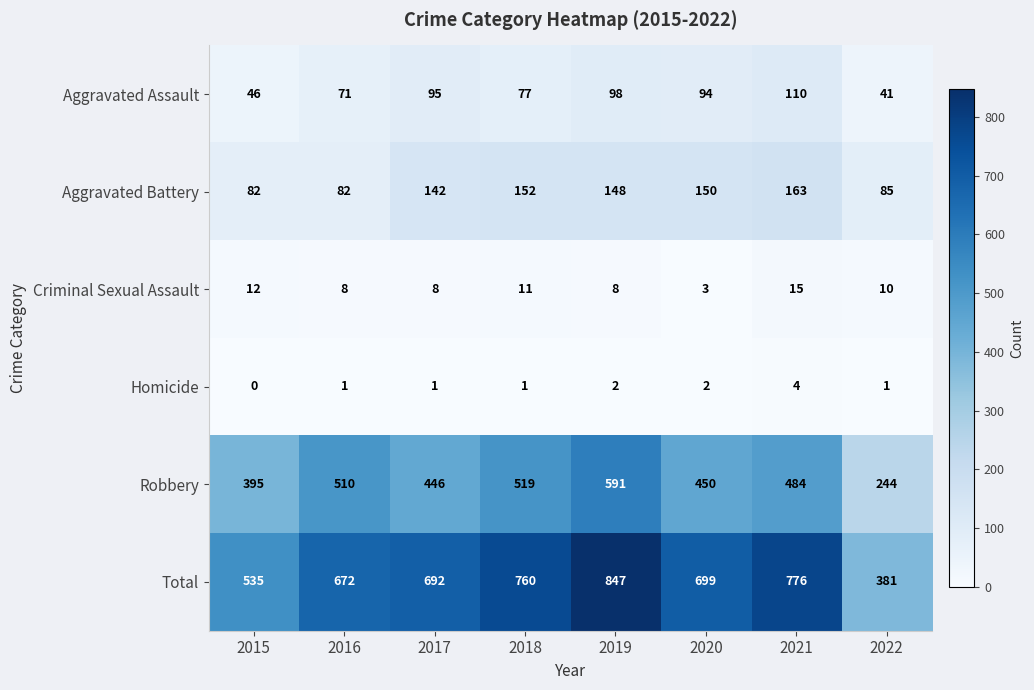

What is the total value across all series at 2020?

1398